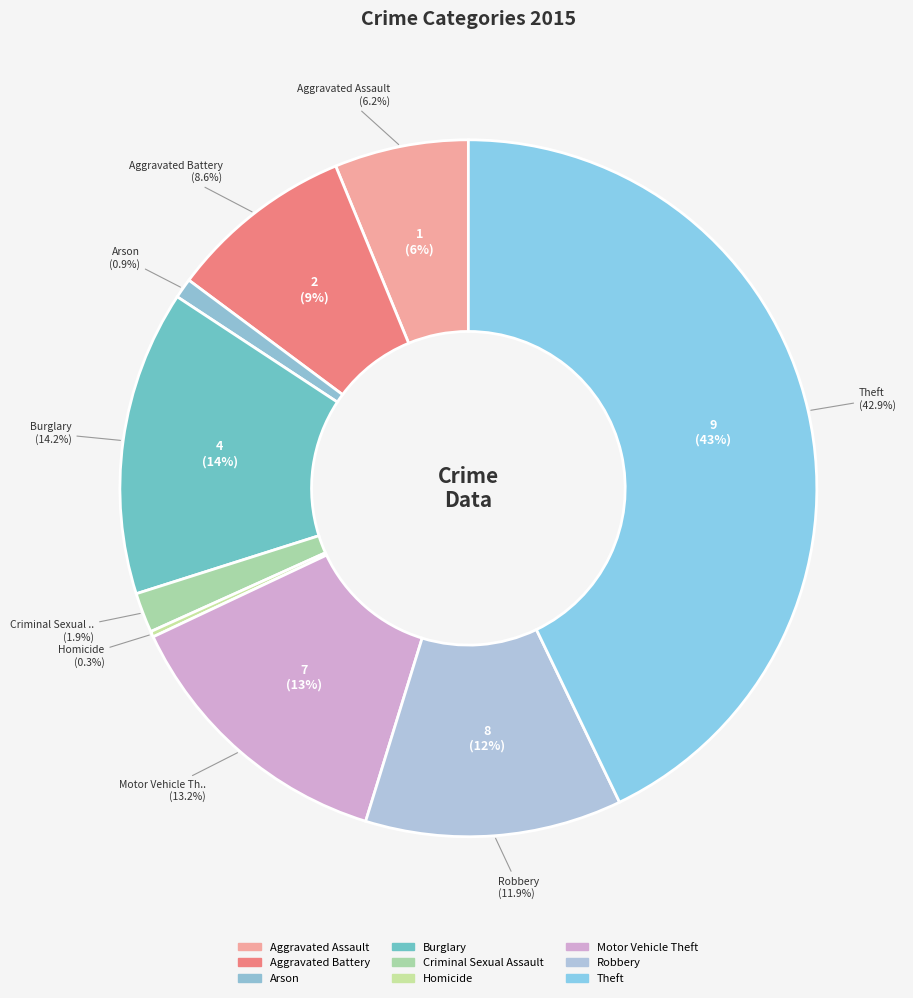

To the nearest percent, what is the combined percentage of Aggravated Battery and Theft?

51%